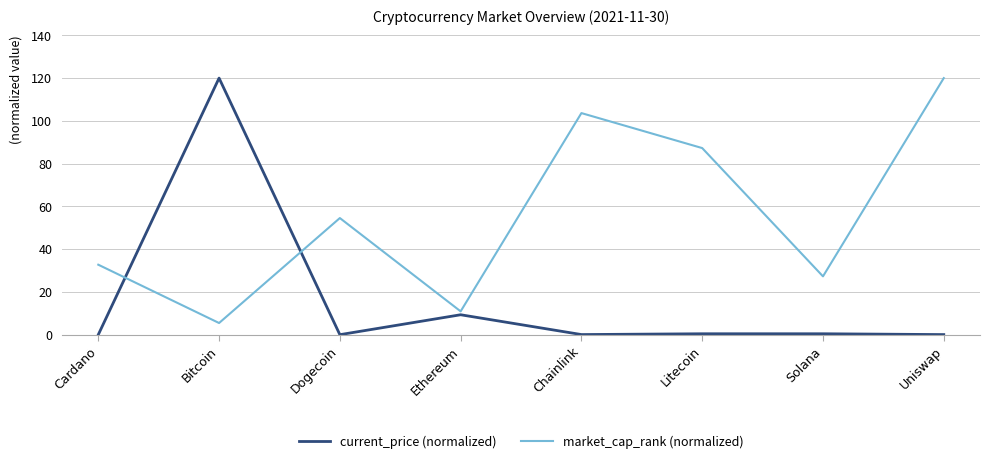

What is the difference between the maximum and minimum values in the current_price (normalized) series?

120.0